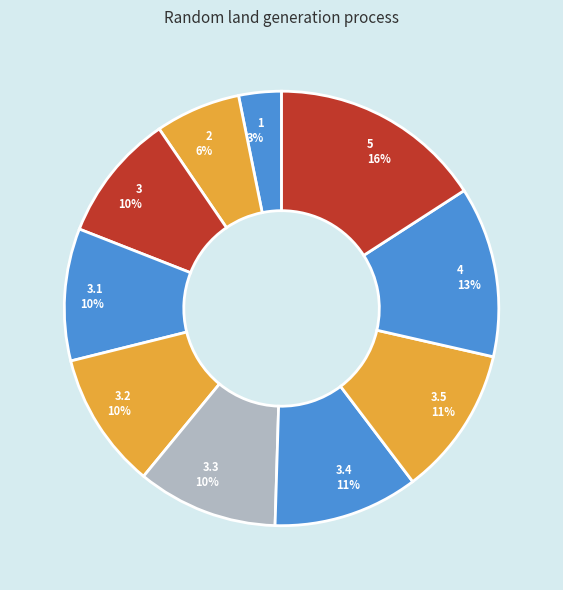

To the nearest percent, what percentage of the pie is 4 13%?

13%